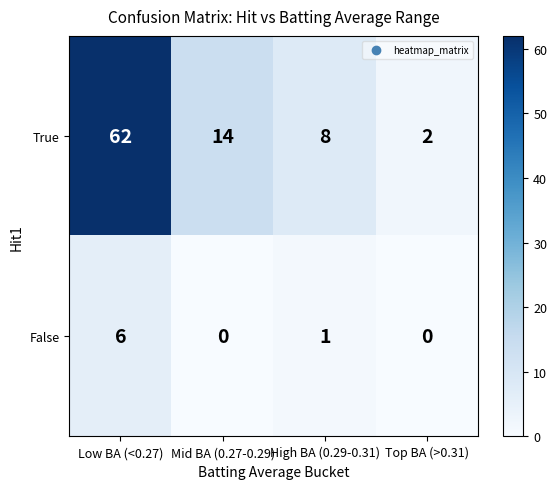

How many True values are between 8 and 62?

3